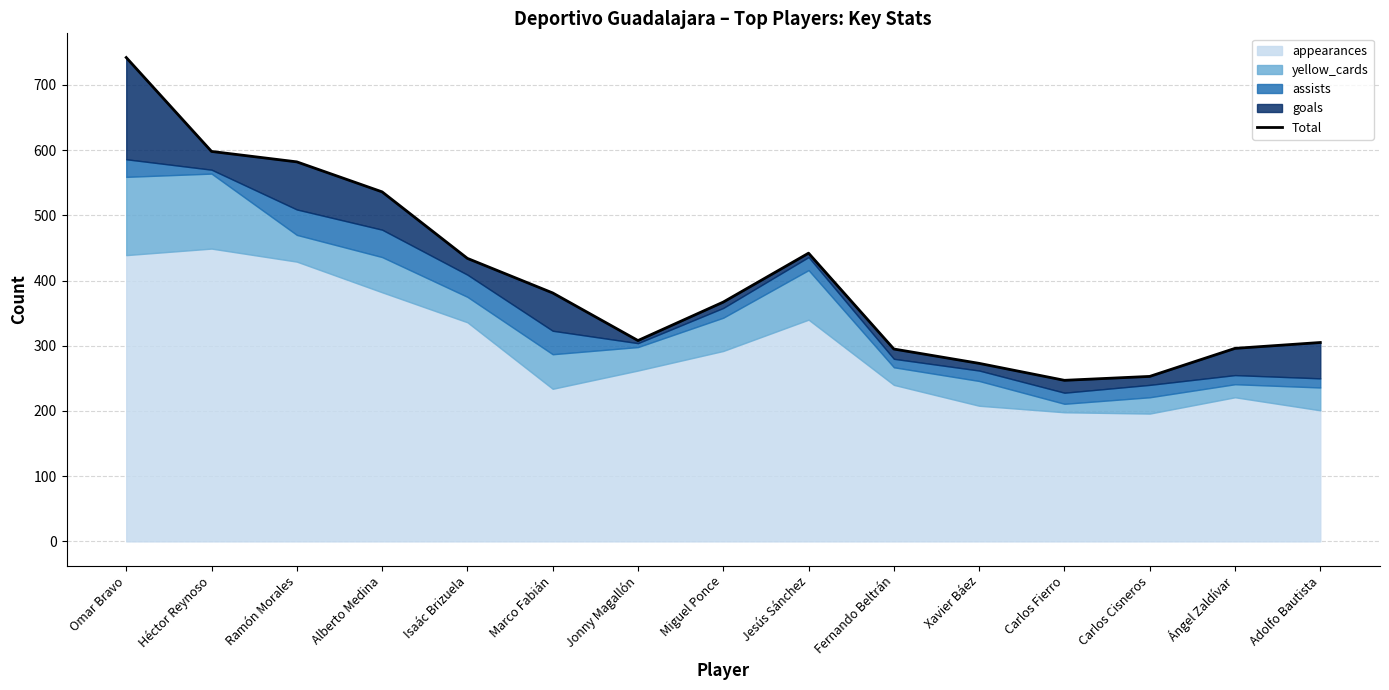

What is the difference between the second highest and second lowest values?

345